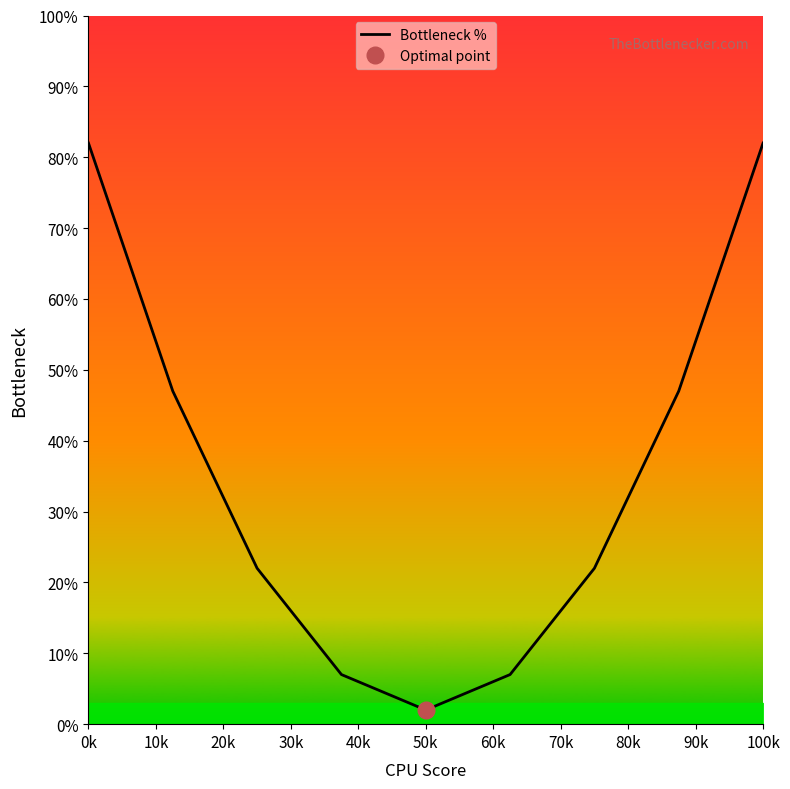

Reading right to left, list all the values displayed in this chart.

82	47	22	7	2	7	22	47	82